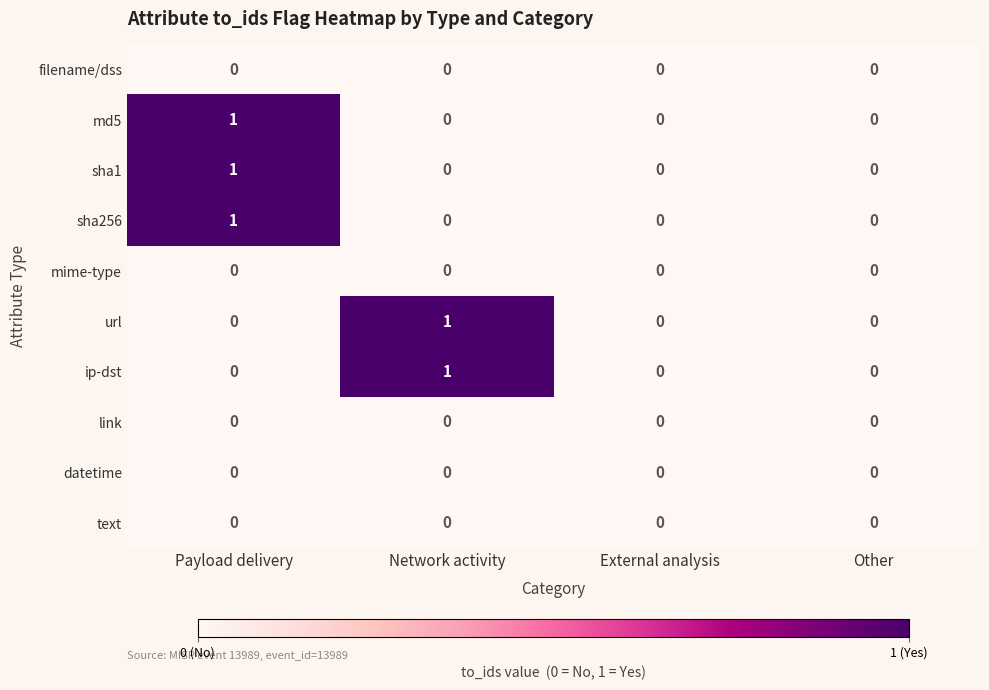

At which category is the sum across all series the highest?

Payload delivery